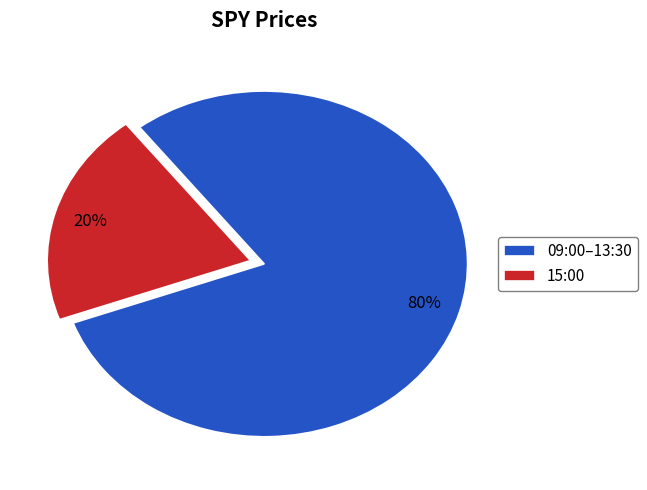

Count the number of slices in the pie.

2